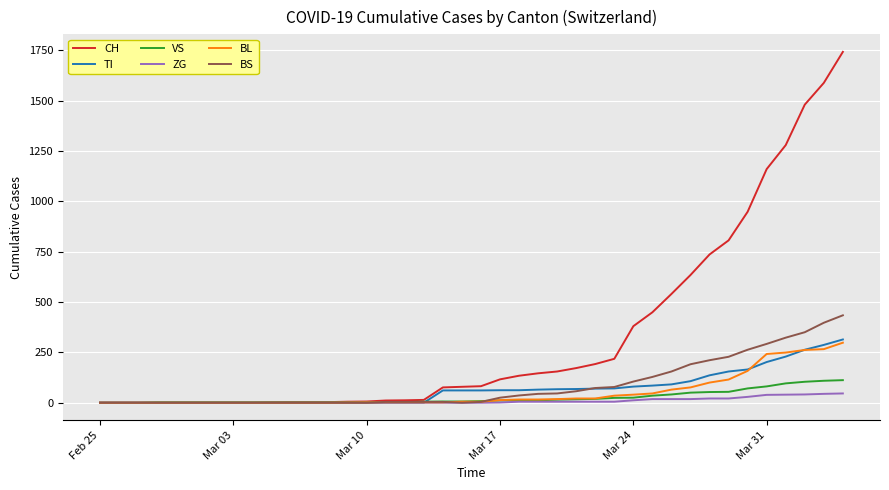

What is the greatest value displayed?

1742